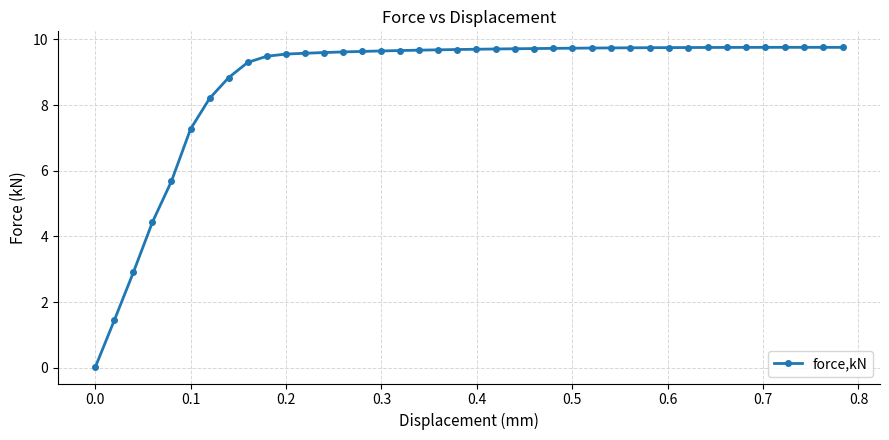

What is the average value?

8.7